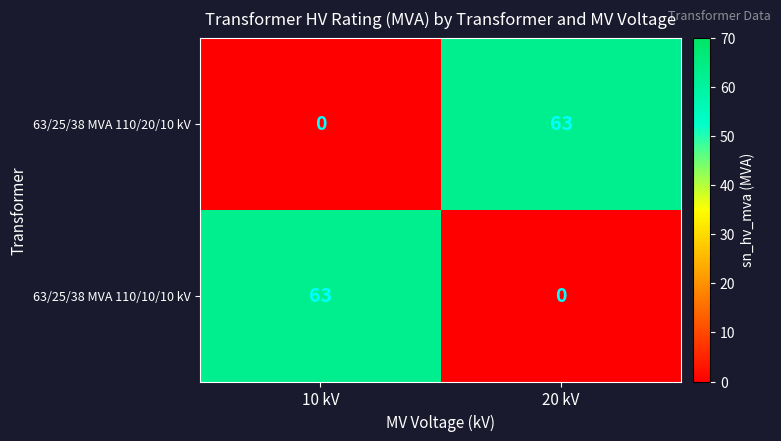

How many categories are shown in the chart?

2